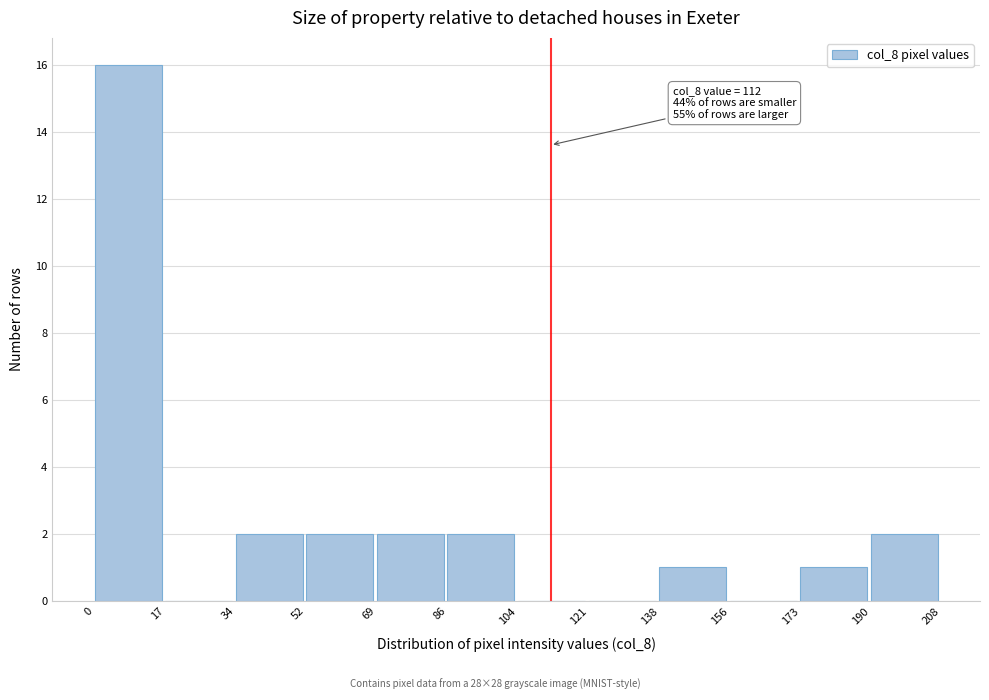

Which range on the x-axis has the tallest bar?

0 to 17